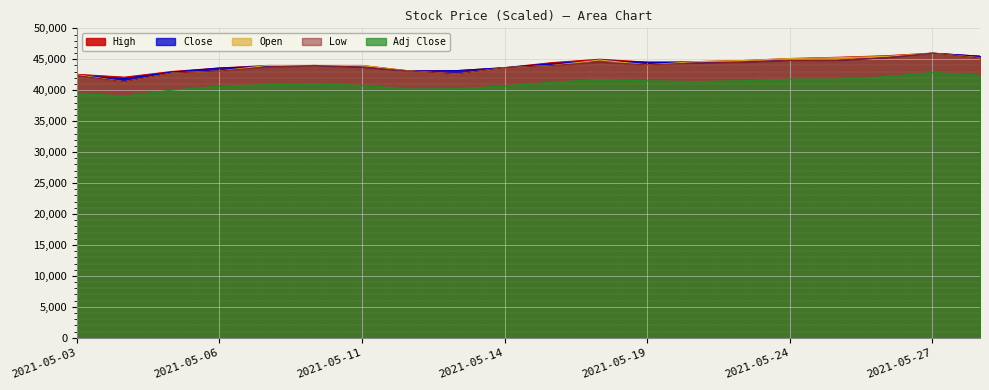

Does the chart display data point markers on the line(s)?

No